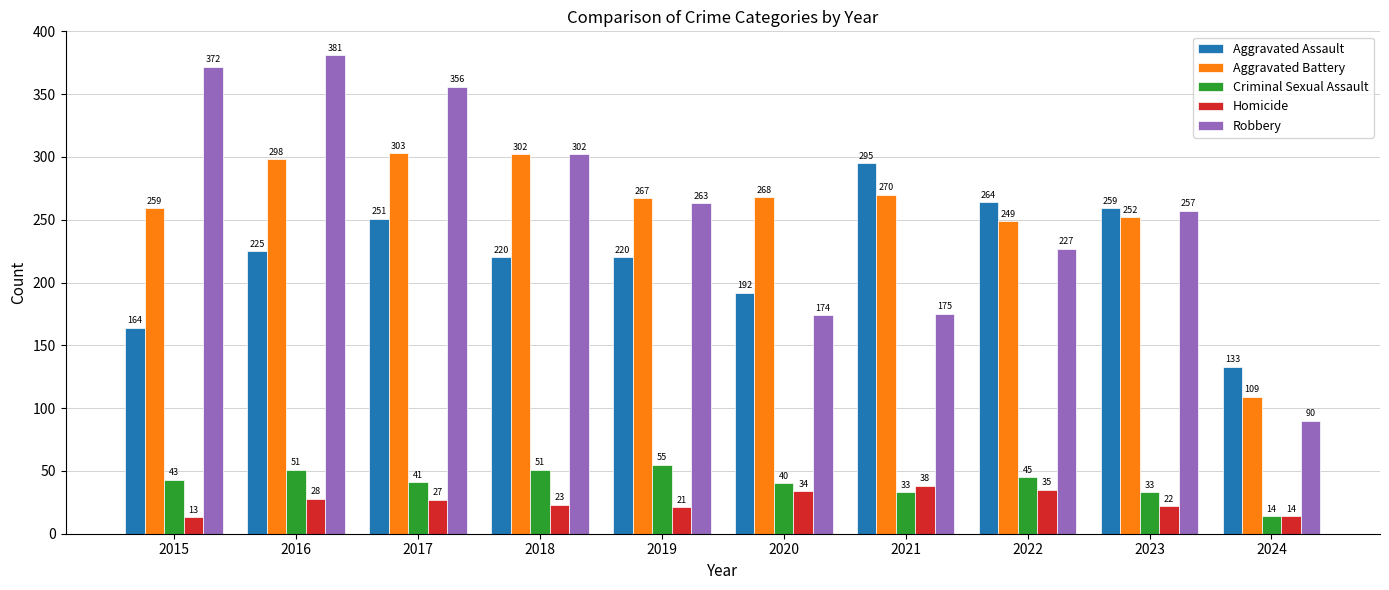

The value of Criminal Sexual Assault at 2021 is 16. True or false?

False